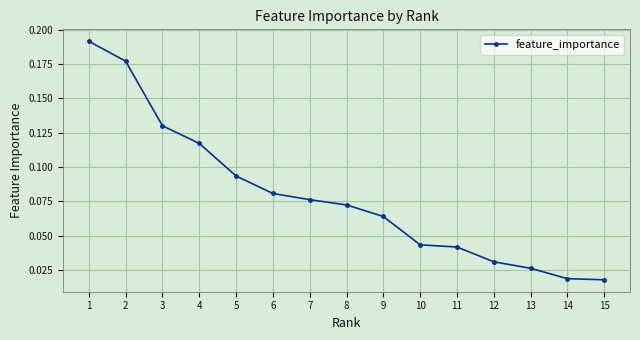

What is the change in value from 2 to 13?

-0.2